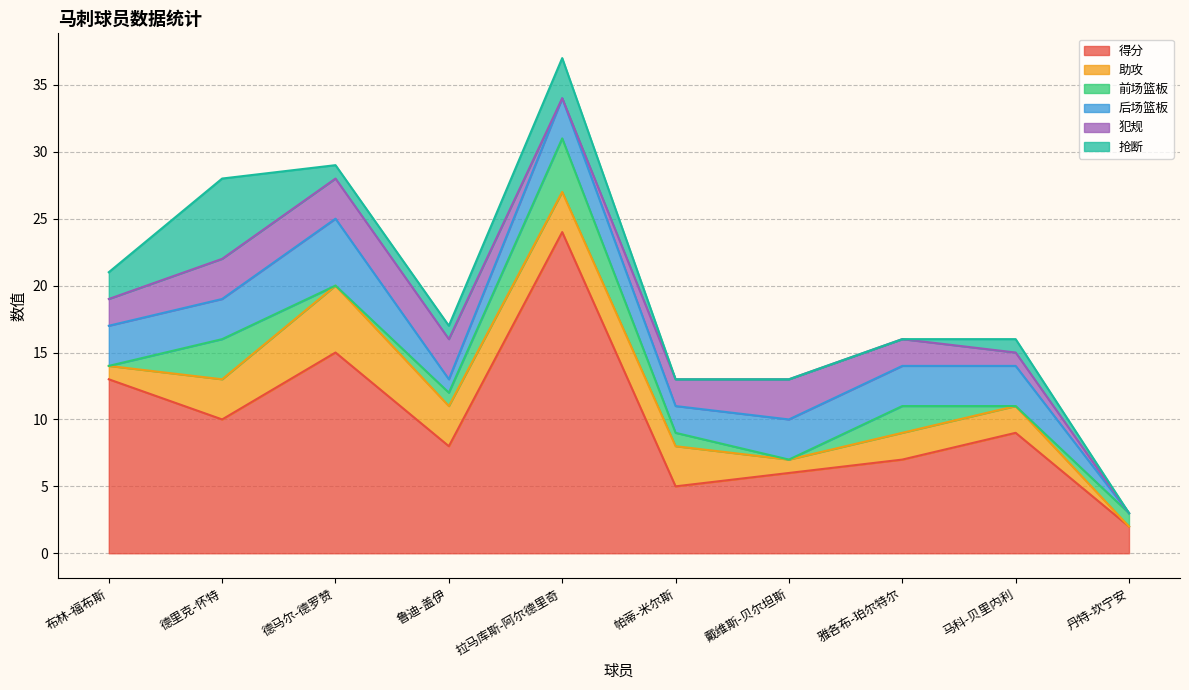

Does the chart display data point markers on the line(s)?

No